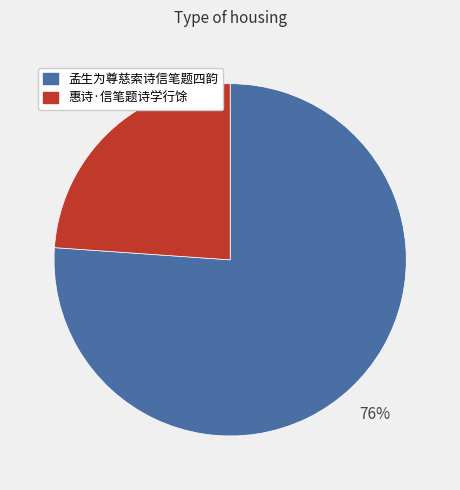

To the nearest percent, what portion does 惠诗·信笔题诗学行馀 represent?

24%